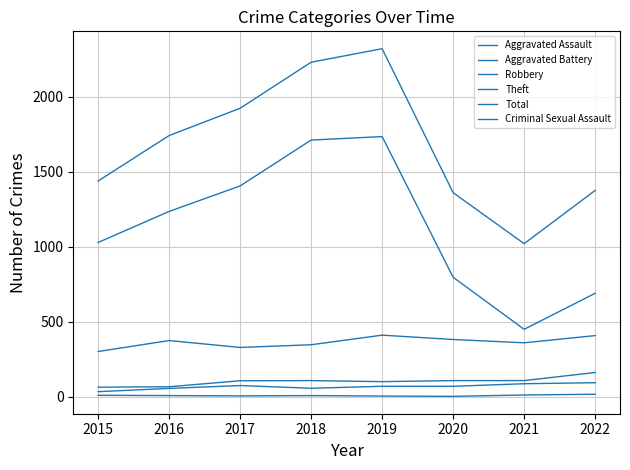

How many lines are shown in the chart?

6